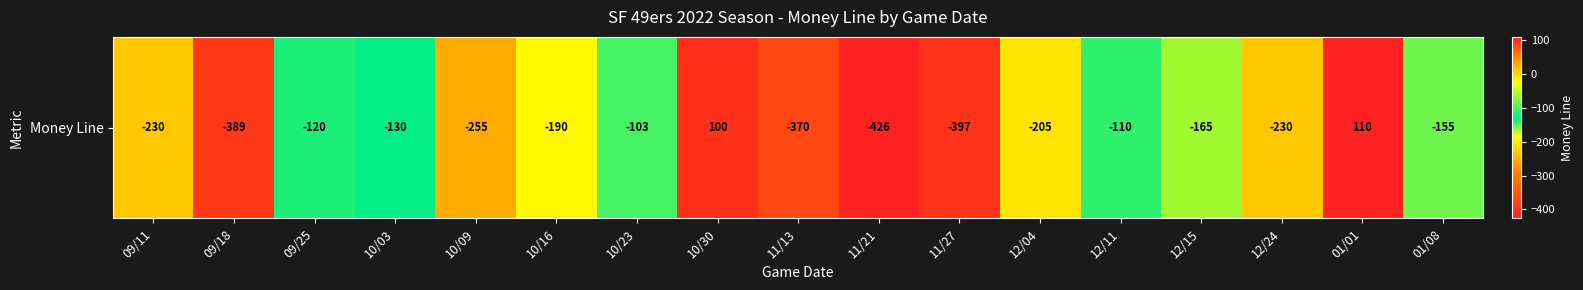

What is the smallest value displayed?

-426